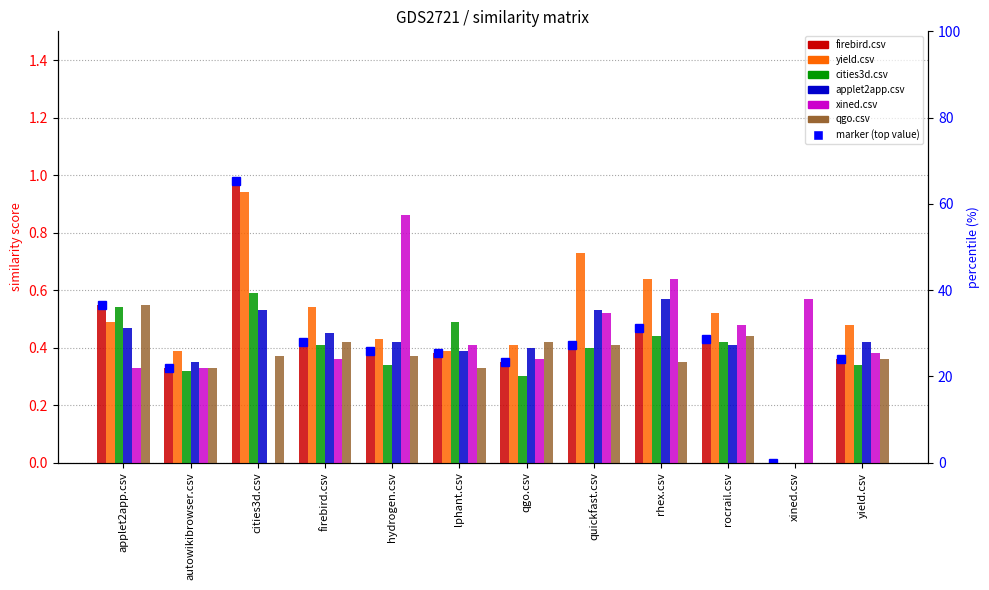

Is the value of yield.csv at cities3d.csv greater than the value of firebird.csv at lphant.csv?

Yes